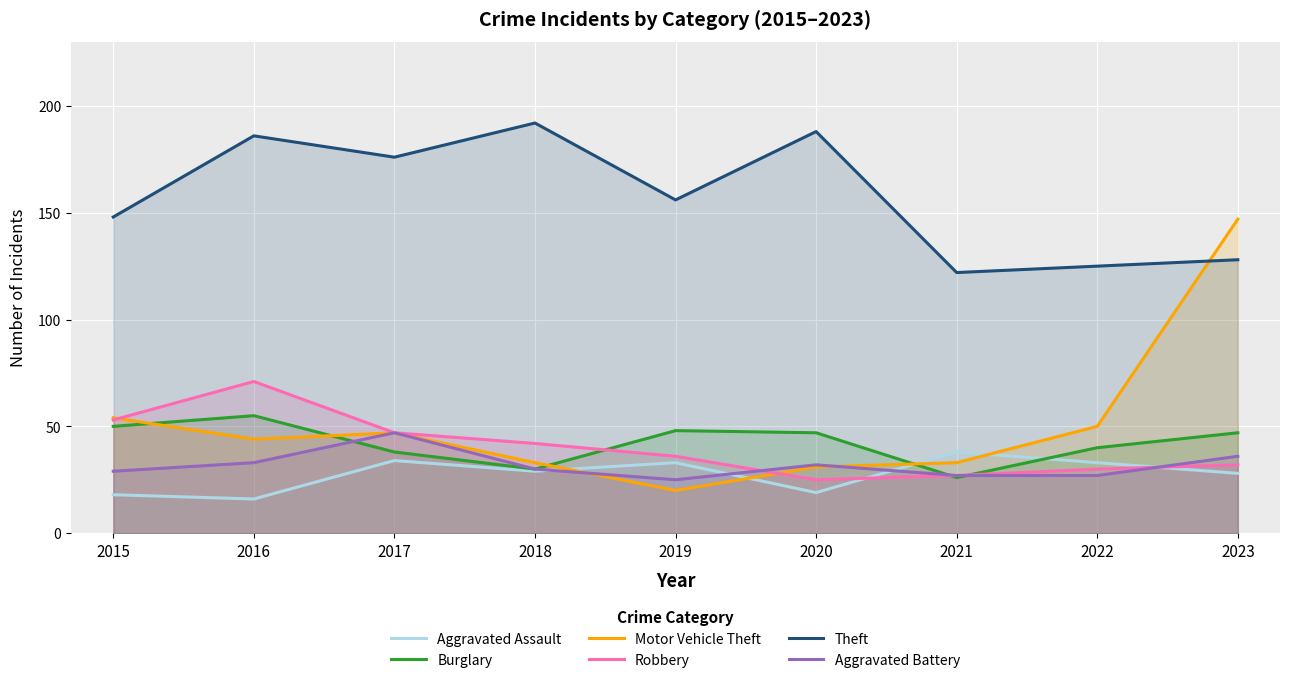

What is the spread (max minus min) of values at 2016?

170